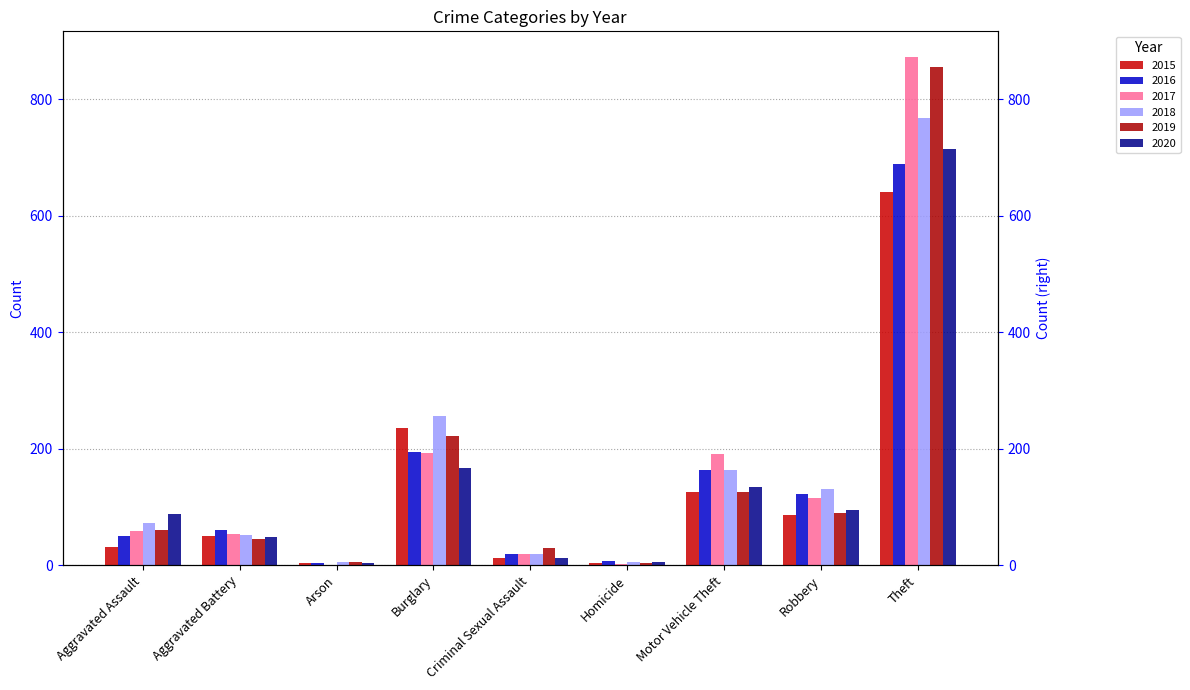

How many categories are shown in the chart?

9